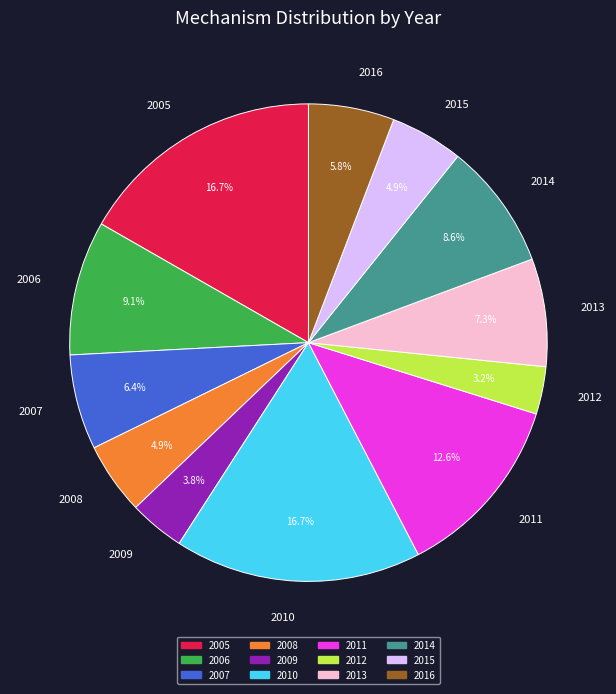

To the nearest percent, what is the difference between the 2006 and 2016 slice percentages?

3%